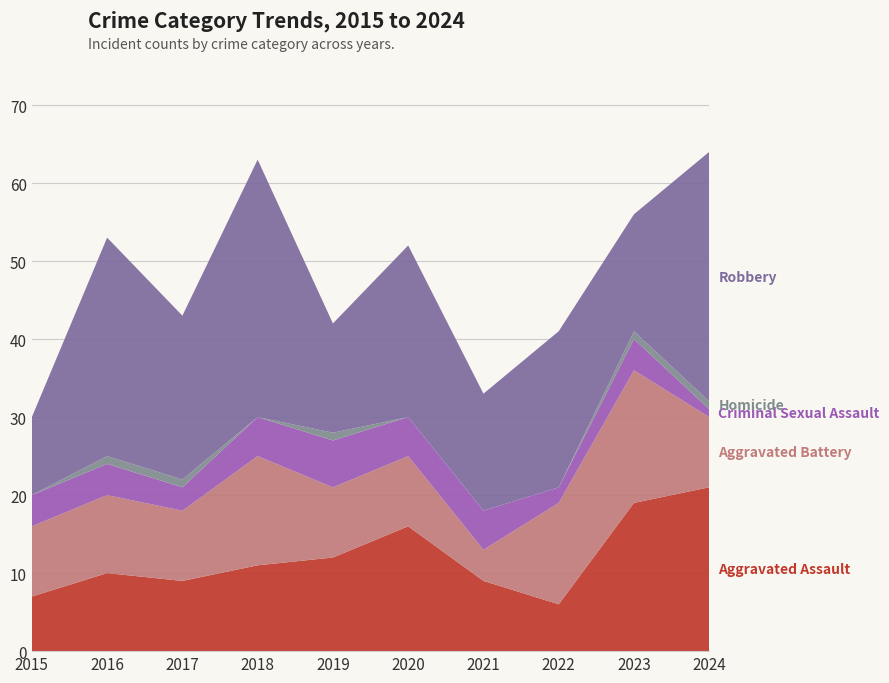

Reading left to right, transcribe all the data shown in this chart.

Aggravated Assault: 2015=7	2016=10	2017=9	2018=11	2019=12	2020=16	2021=9	2022=6	2023=19	2024=21
Aggravated Battery: 2015=9	2016=10	2017=9	2018=14	2019=9	2020=9	2021=4	2022=13	2023=17	2024=9
Criminal Sexual Assault: 2015=4	2016=4	2017=3	2018=5	2019=6	2020=5	2021=5	2022=2	2023=4	2024=1
Homicide: 2015=0	2016=1	2017=1	2018=0	2019=1	2020=0	2021=0	2022=0	2023=1	2024=1
Robbery: 2015=10	2016=28	2017=21	2018=33	2019=14	2020=22	2021=15	2022=20	2023=15	2024=32